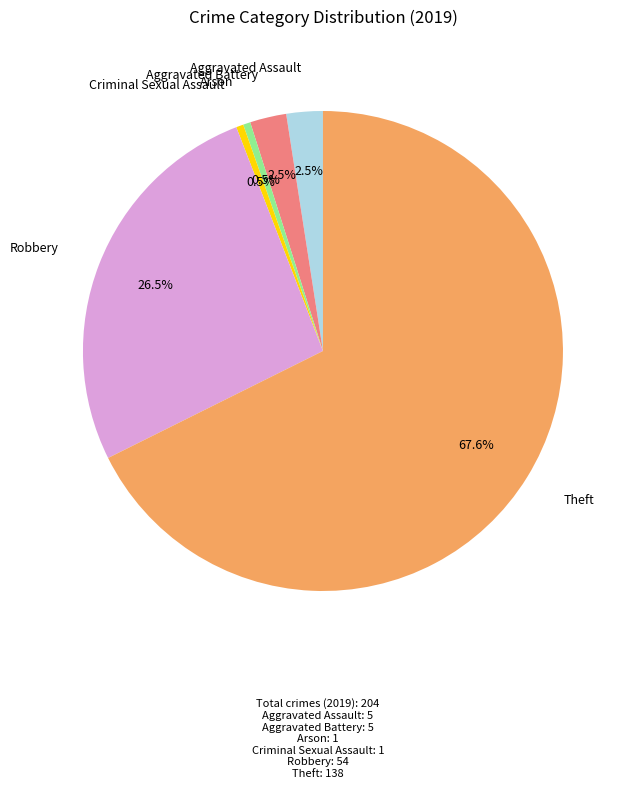

Is there any slice that represents more than half of the pie?

Yes